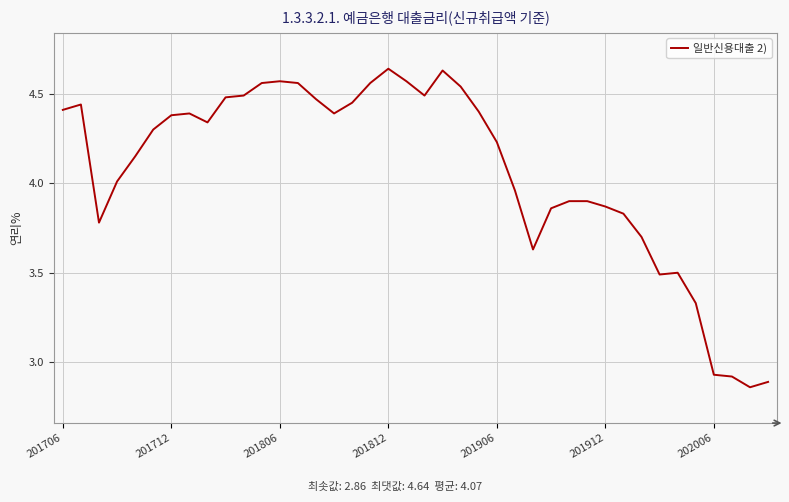

What is the difference between the maximum and minimum values?

1.8